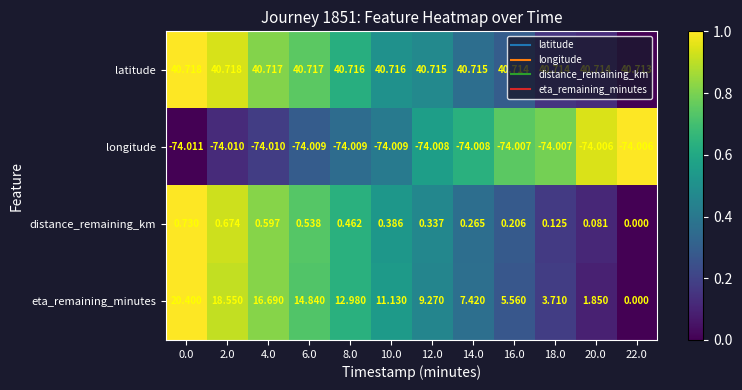

What is the maximum value shown in the chart?

40.7